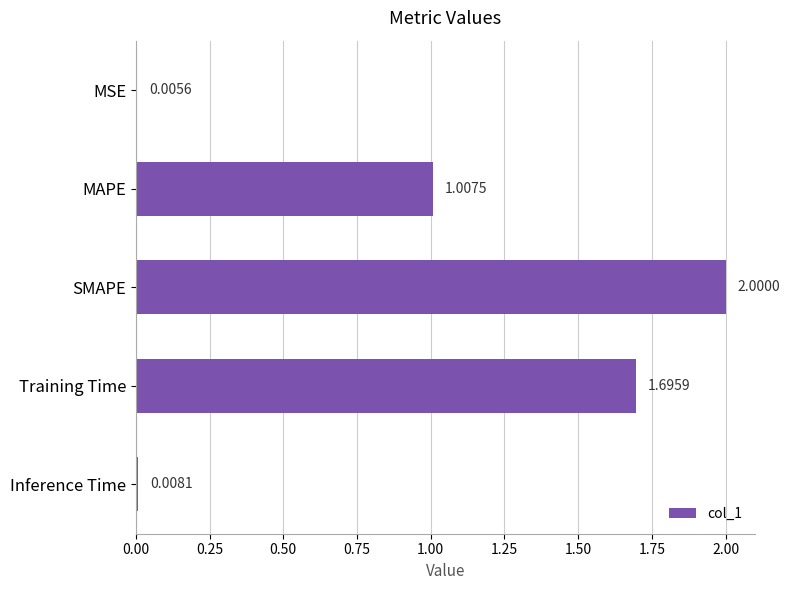

What is the ratio of the value at Training Time to the value at SMAPE?

0.8